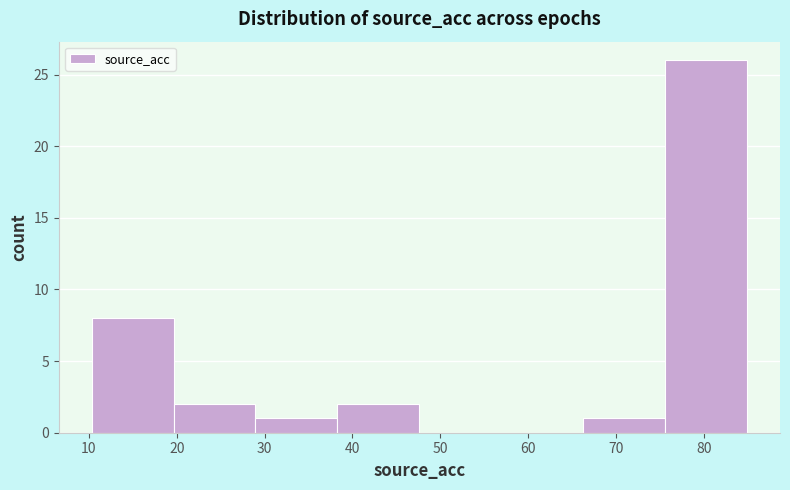

Reading left to right, list every bar in this chart as the range it spans on the x-axis followed by its height. Neither the bar edges nor the heights are printed on the chart, so give them approximately, as read against the axes.

10 to 20: 8
20 to 29: 2
29 to 38: 1
38 to 48: 2
48 to 57: 0
57 to 66: 0
66 to 76: 1
76 to 85: 26